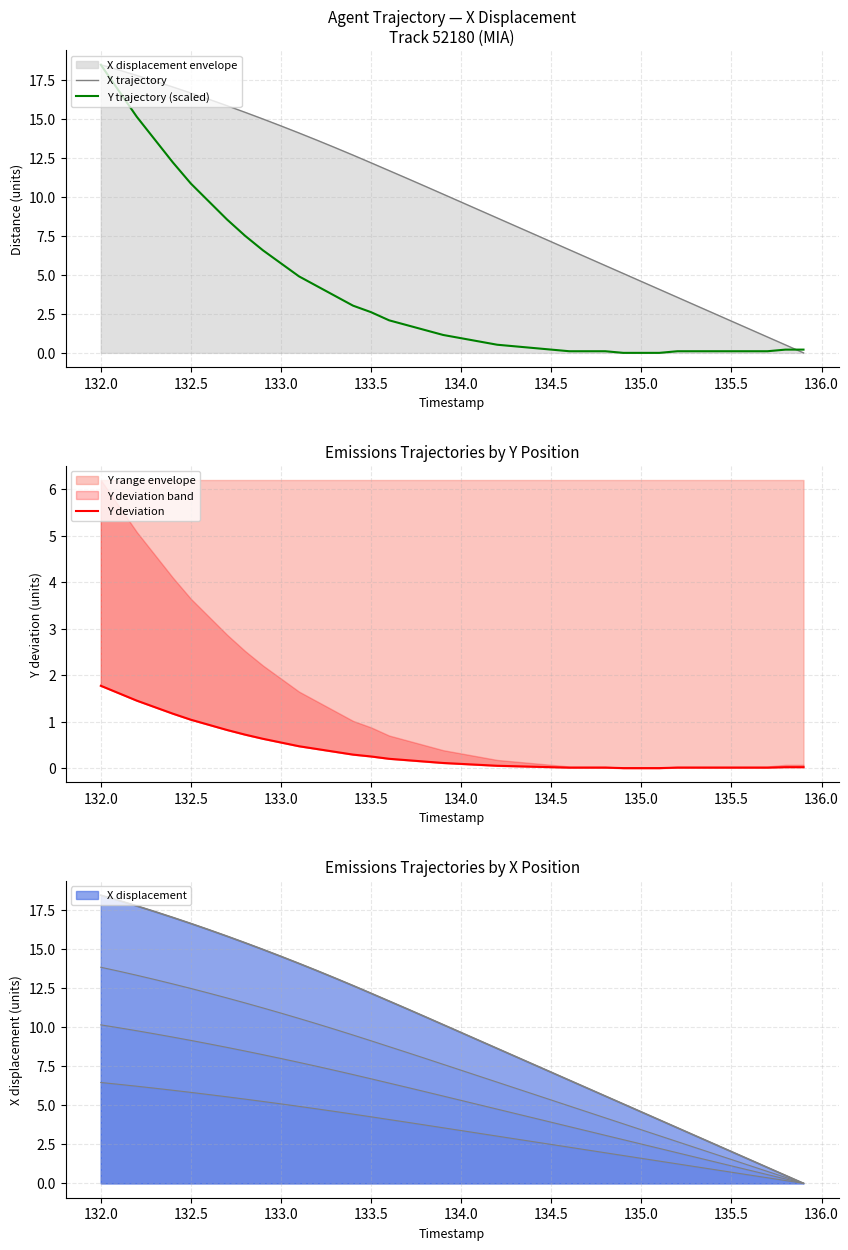

True or false: X trajectory has more than 1 interior local peaks.

False